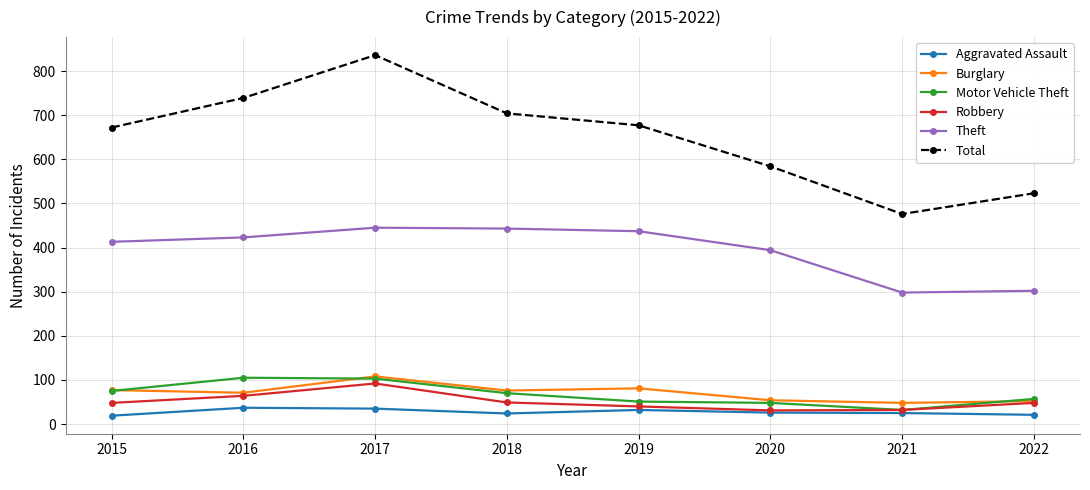

What is the maximum value for Total?

836